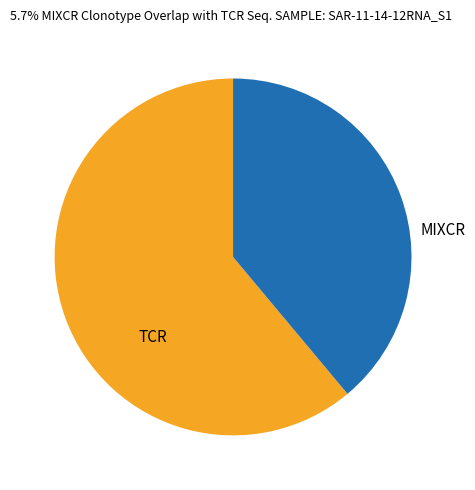

Which category has the biggest portion of the pie?

TCR